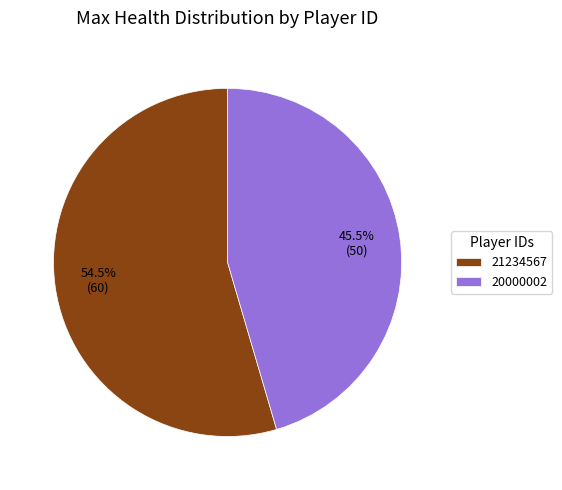

Rank the categories by value from highest to lowest.

21234567, 20000002